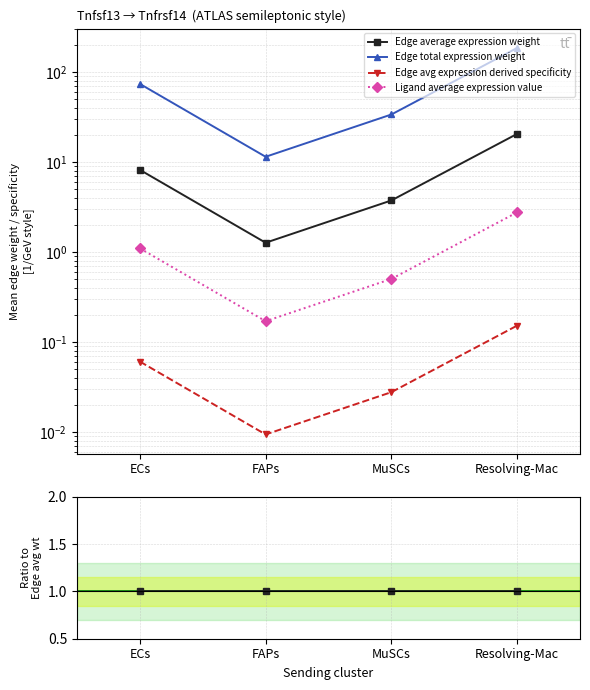

True or false: Ligand average expression value and Edge total expression weight cross at least once.

False